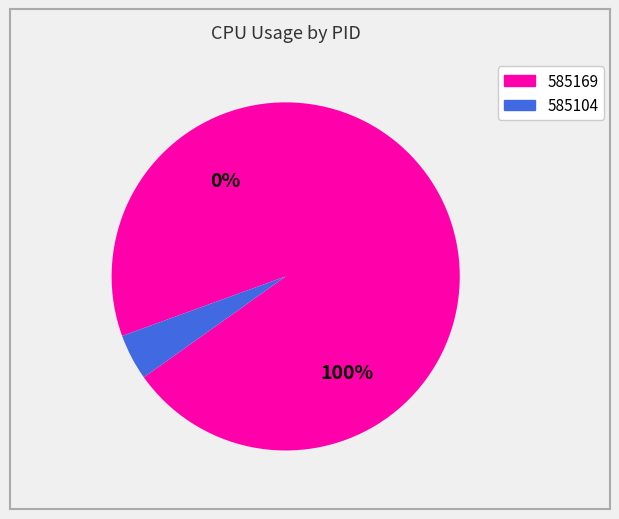

What percentage is NOT represented by 585104?

100.0%